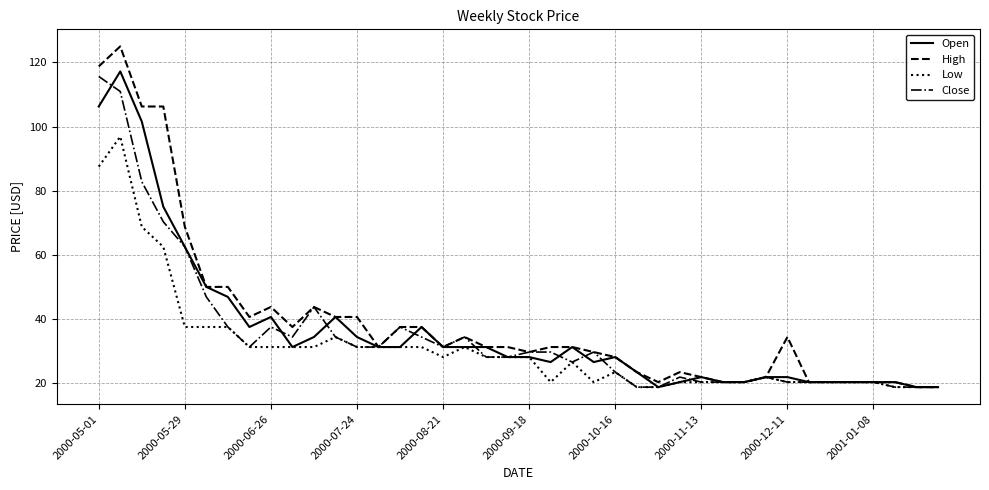

Which series has the largest range (max minus min)?

High